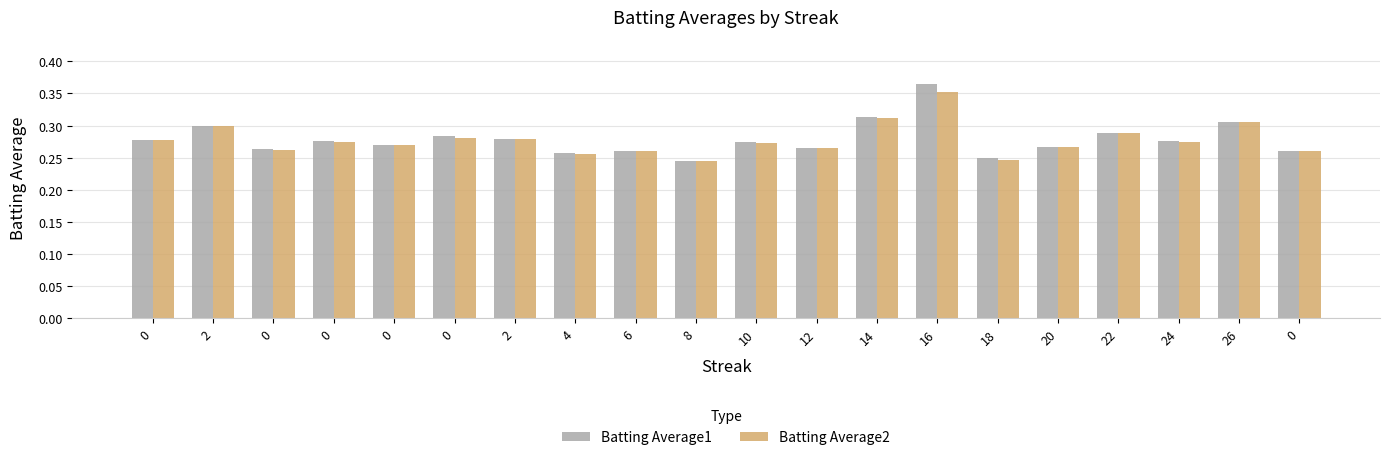

List the series in order of their peak value, highest first.

Batting Average1, Batting Average2